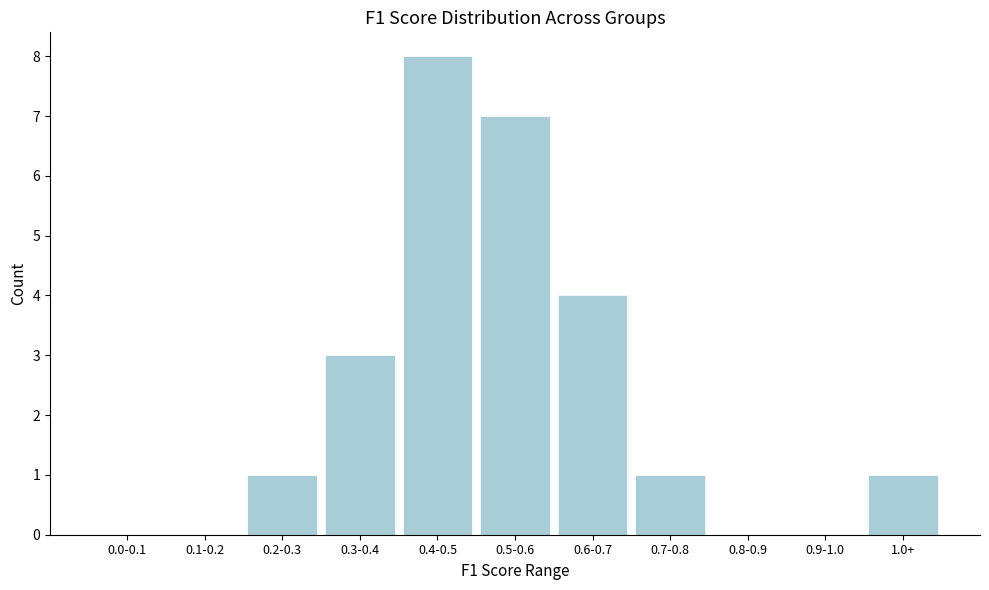

Reading left to right, transcribe all the data shown in this chart.

0.0-0.1=0	0.1-0.2=0	0.2-0.3=1	0.3-0.4=3	0.4-0.5=8	0.5-0.6=7	0.6-0.7=4	0.7-0.8=1	0.8-0.9=0	0.9-1.0=0	1.0+=1